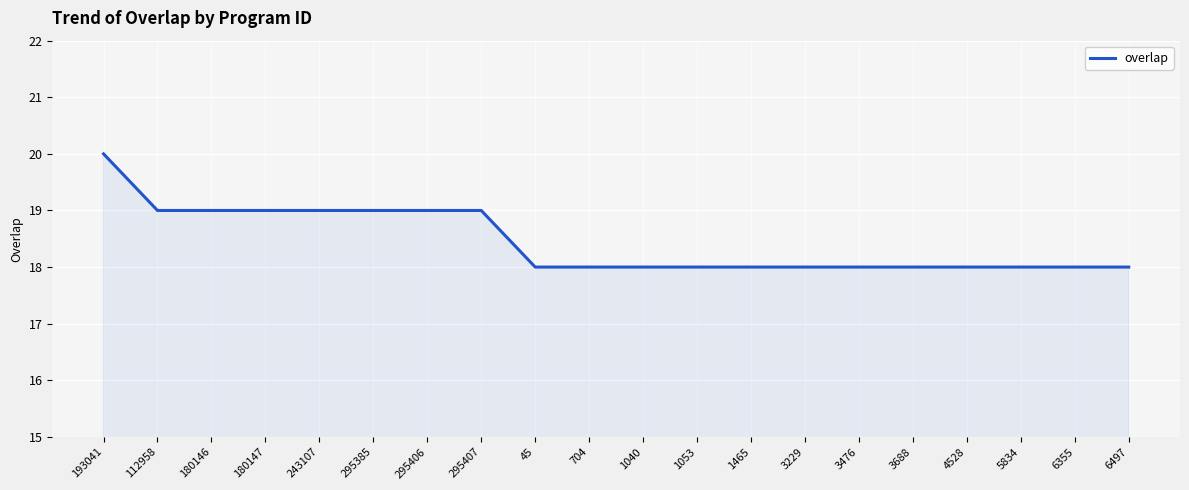

Reading left to right, extract all data points from this chart.

20	19	19	19	19	19	19	19	18	18	18	18	18	18	18	18	18	18	18	18